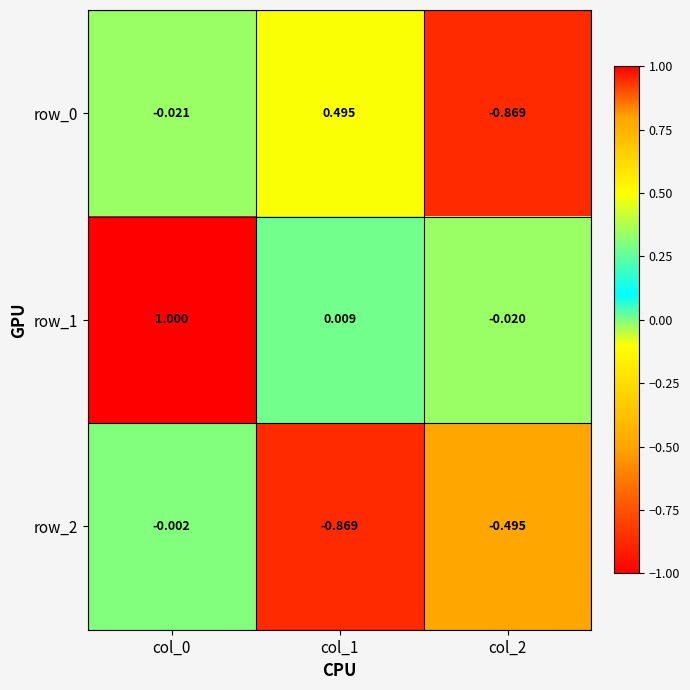

Is the value of row_1 at col_0 greater than the value of row_0 at col_1?

Yes